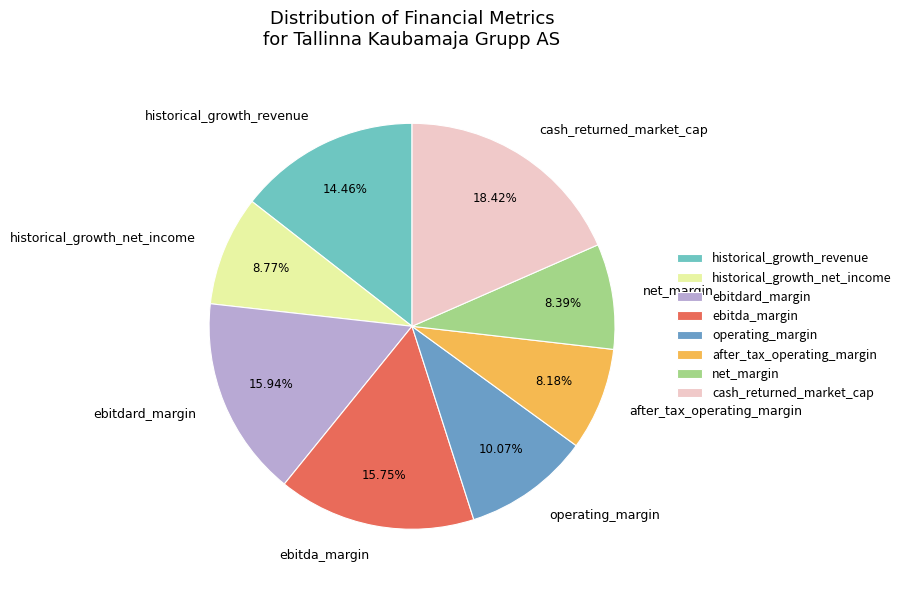

True or false: ebitdard_margin accounts for 16% of the total.

True